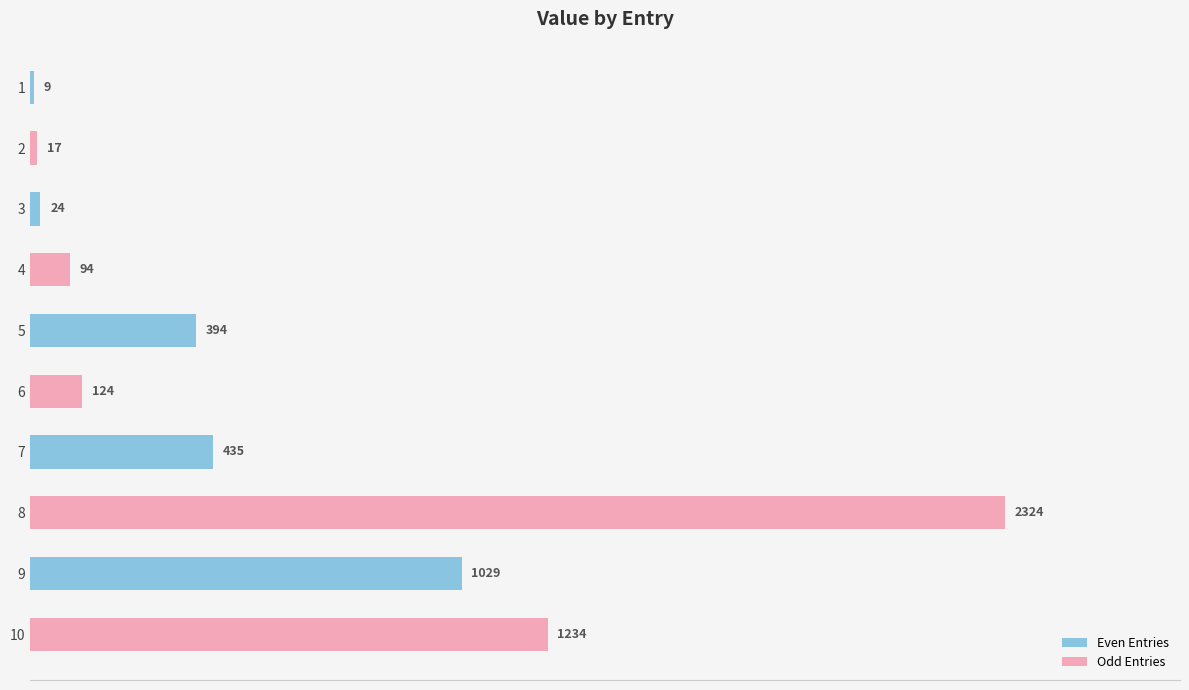

How many bars are there in total?

10